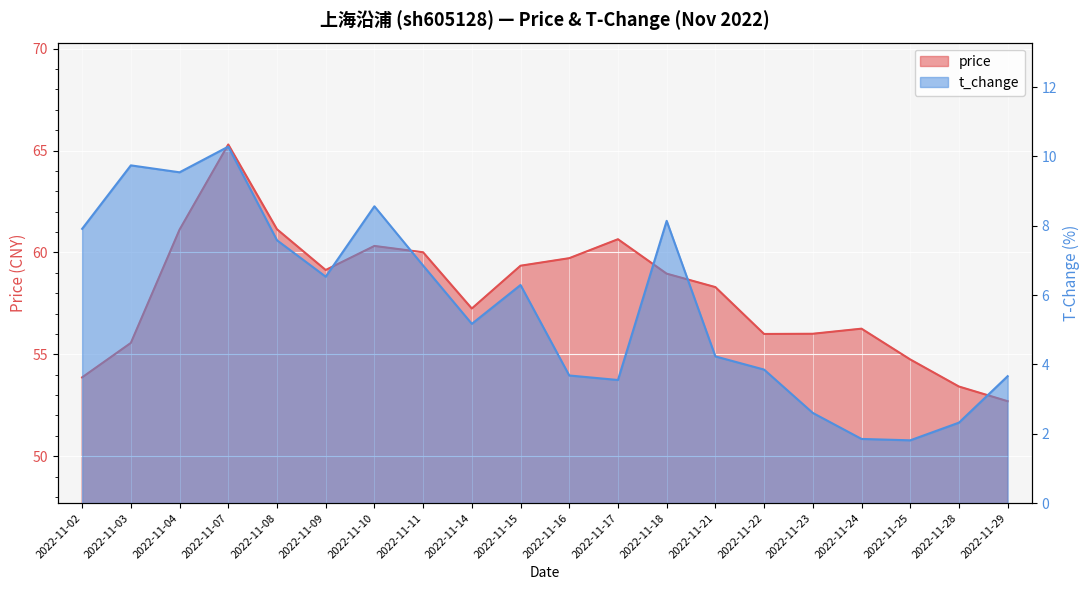

Reading left to right, extract all data points from this chart.

price: 2022-11-02=53.9	2022-11-03=55.6	2022-11-04=61.1	2022-11-07=65.3	2022-11-08=61.1	2022-11-09=59.1	2022-11-10=60.3	2022-11-11=60.0	2022-11-14=57.2	2022-11-15=59.4	2022-11-16=59.7	2022-11-17=60.6	2022-11-18=59.0	2022-11-21=58.3	2022-11-22=56.0	2022-11-23=56.0	2022-11-24=56.3	2022-11-25=54.8	2022-11-28=53.4	2022-11-29=52.7
t_change: 2022-11-02=7.9	2022-11-03=9.7	2022-11-04=9.5	2022-11-07=10.3	2022-11-08=7.6	2022-11-09=6.5	2022-11-10=8.6	2022-11-11=6.8	2022-11-14=5.2	2022-11-15=6.3	2022-11-16=3.7	2022-11-17=3.5	2022-11-18=8.1	2022-11-21=4.2	2022-11-22=3.9	2022-11-23=2.6	2022-11-24=1.9	2022-11-25=1.8	2022-11-28=2.3	2022-11-29=3.7